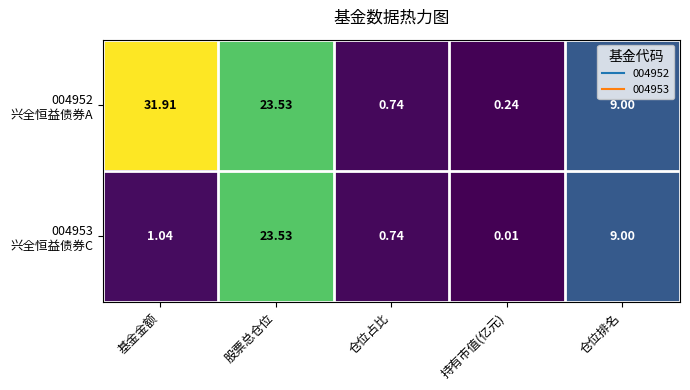

At which category is the sum across all series the highest?

股票总仓位